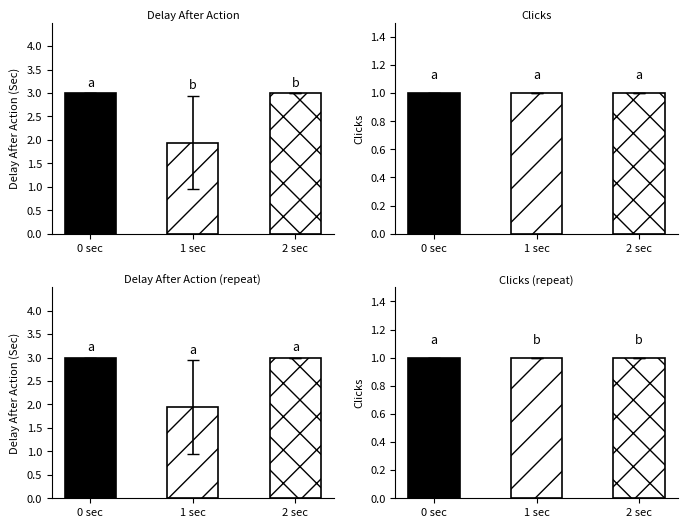

What value does the Clicks series have at 0?

1